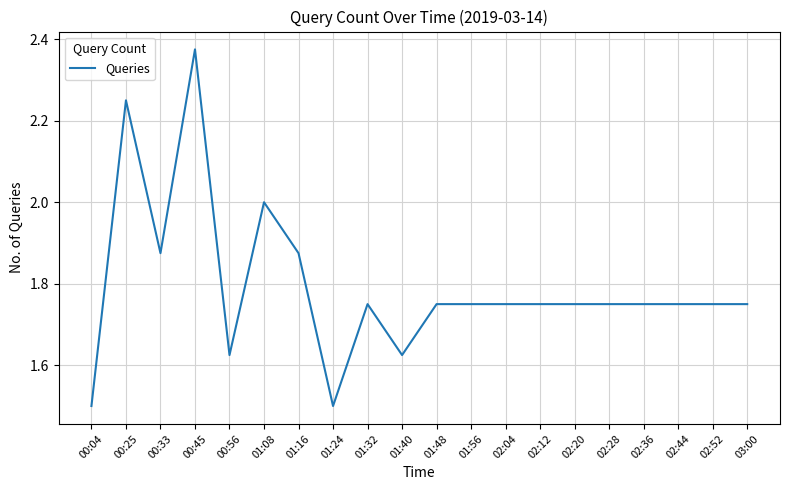

Does the chart display data point markers on the line(s)?

No